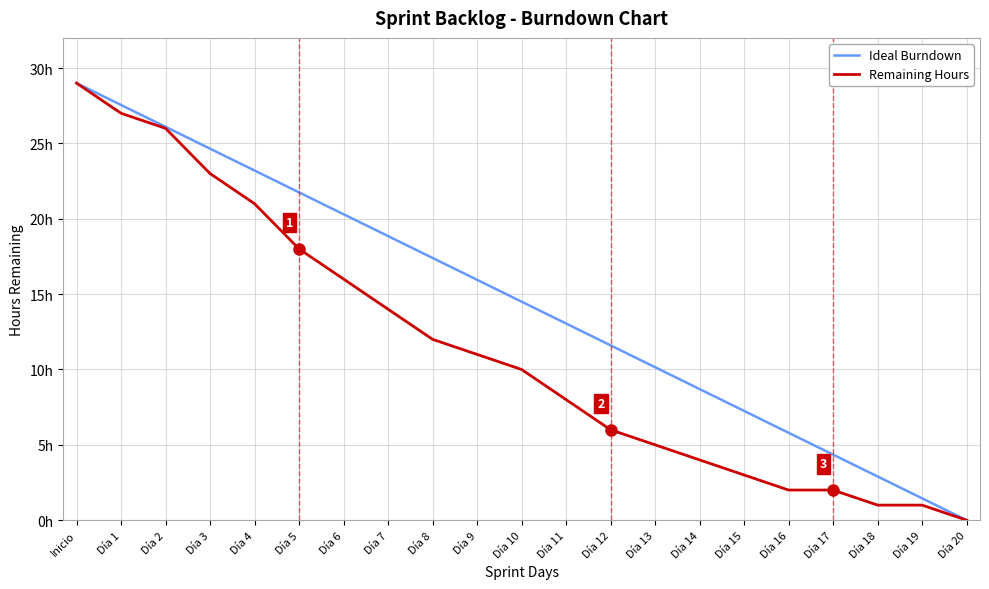

At how many categories does at least one series exceed 8?

15